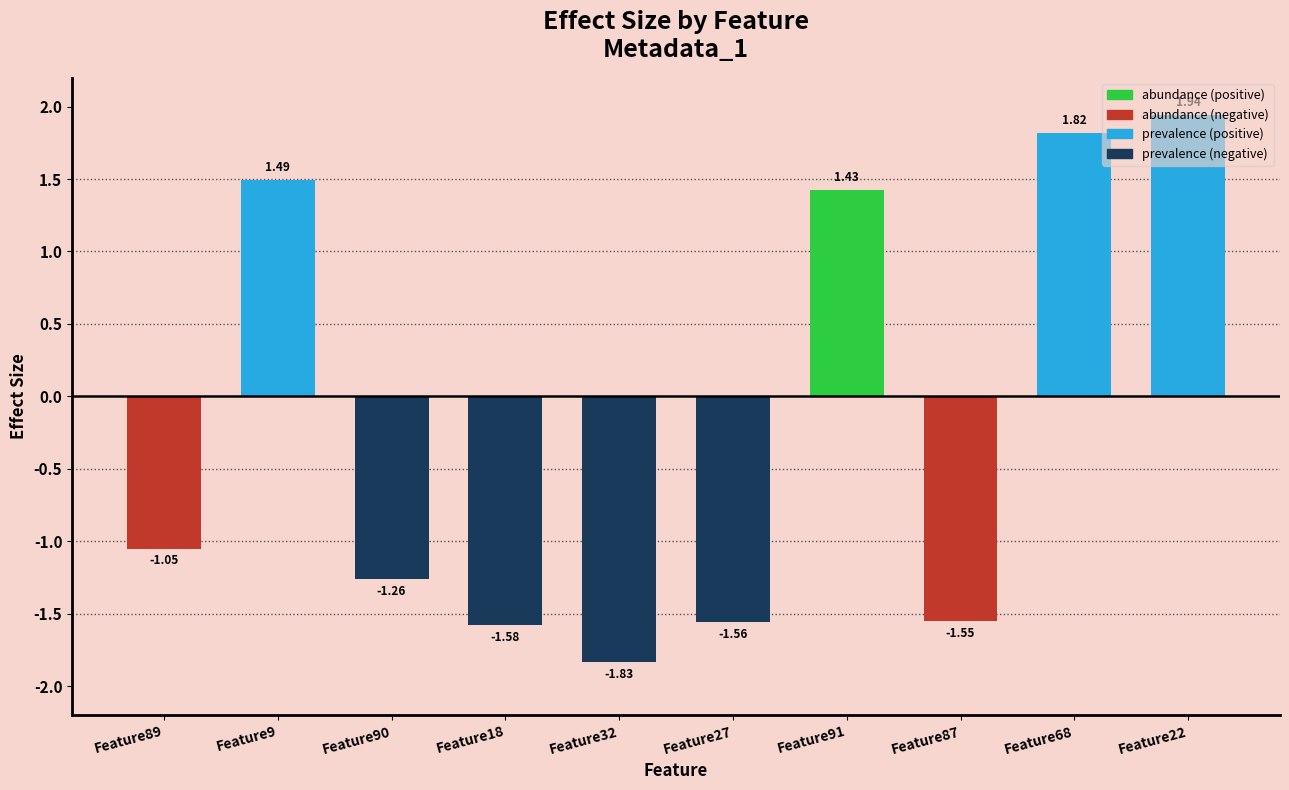

The value at Feature68 is 0.6. True or false?

False